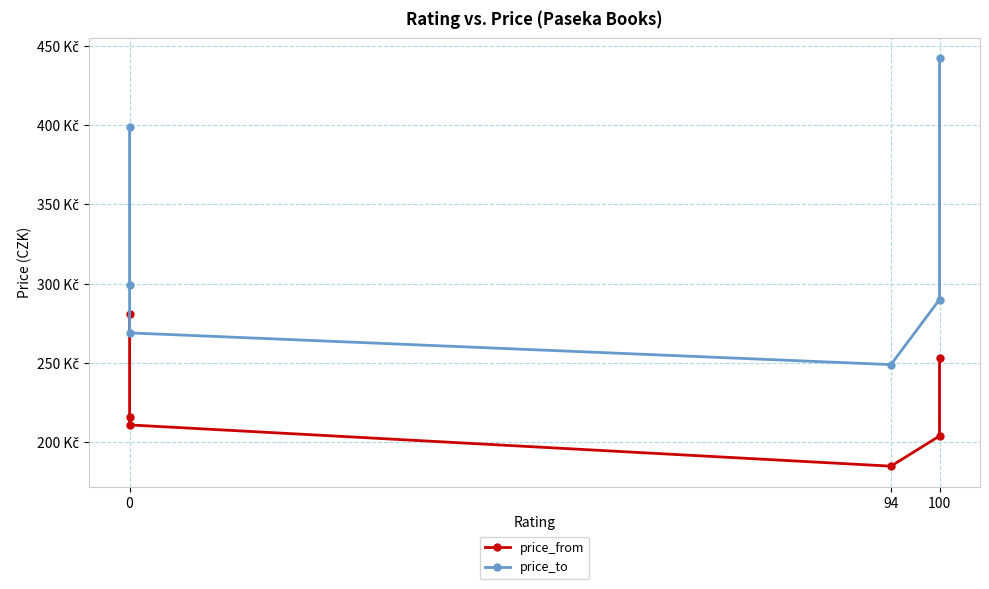

At which category is the sum across all series the highest?

100